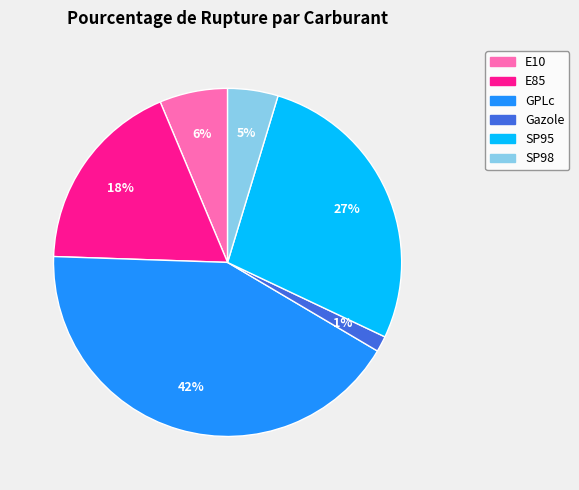

Rank the categories by value from lowest to highest.

Gazole, SP98, E10, E85, SP95, GPLc